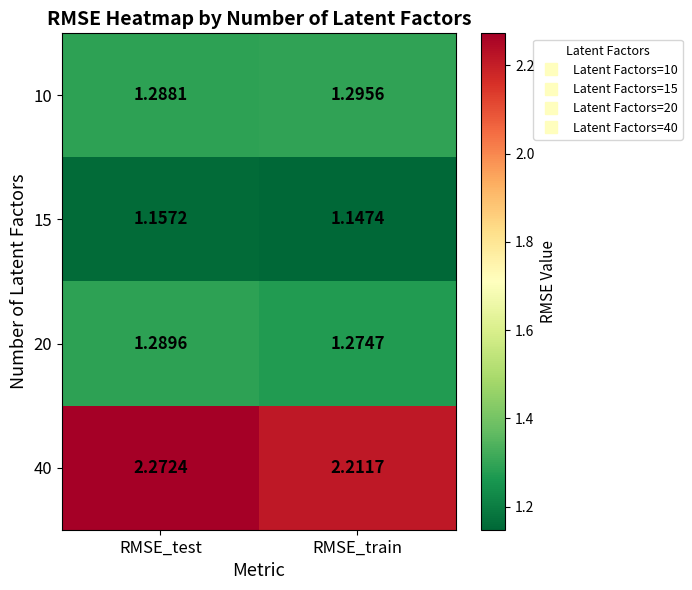

Which category has the lowest value across all series?

RMSE_train